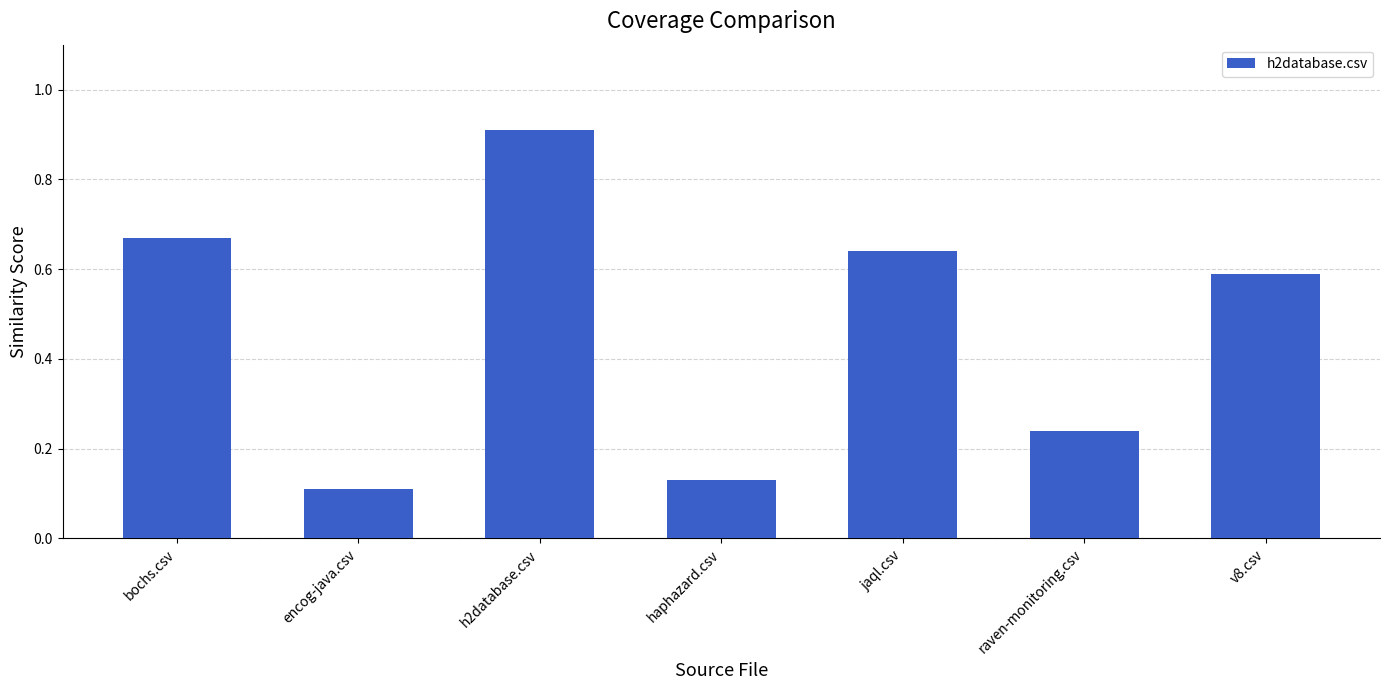

What is the change in value from bochs.csv to haphazard.csv?

-0.5